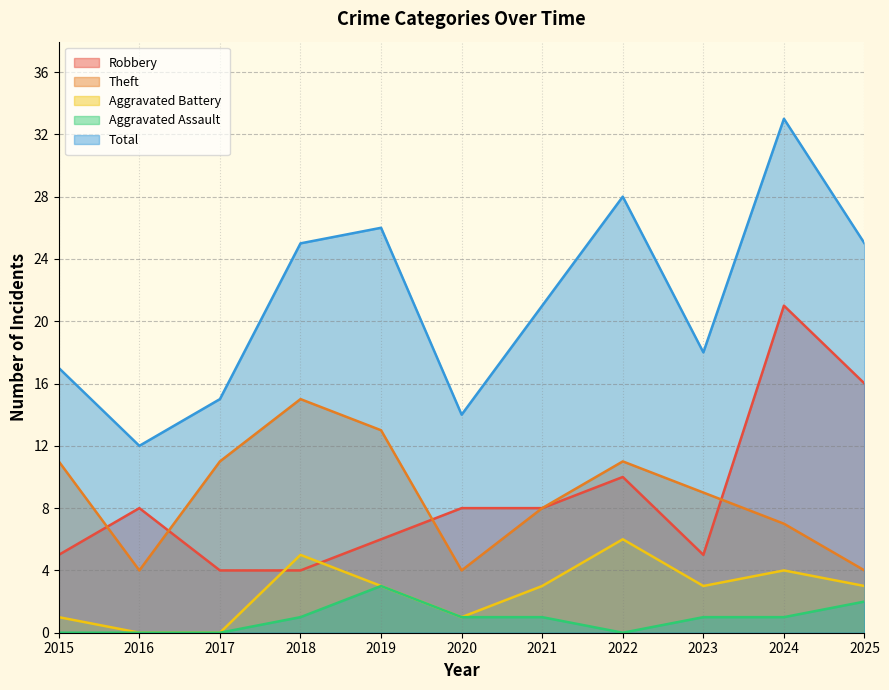

What is the sum of all Total values?

234